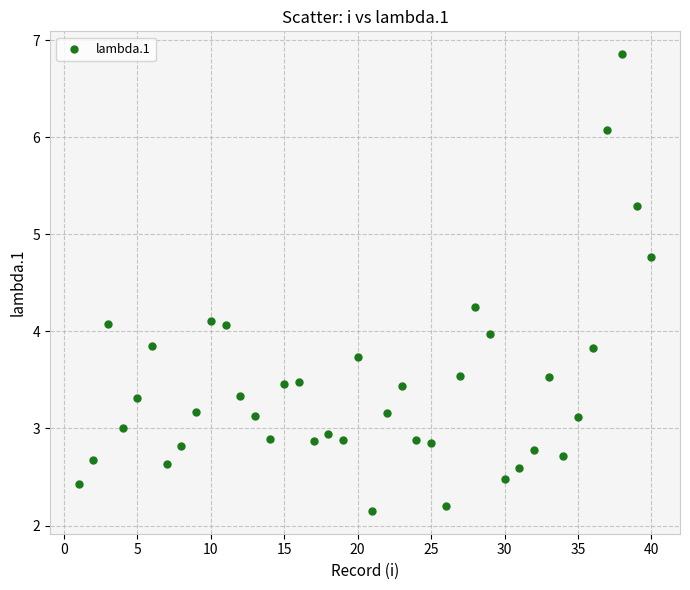

What is the range of X values (max minus min)?

39.0